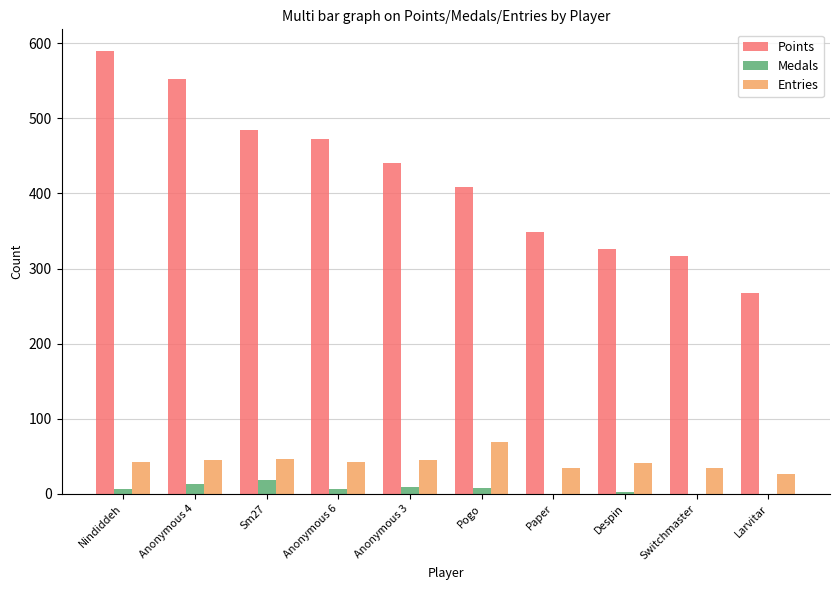

Which series has the largest total across all categories?

Points